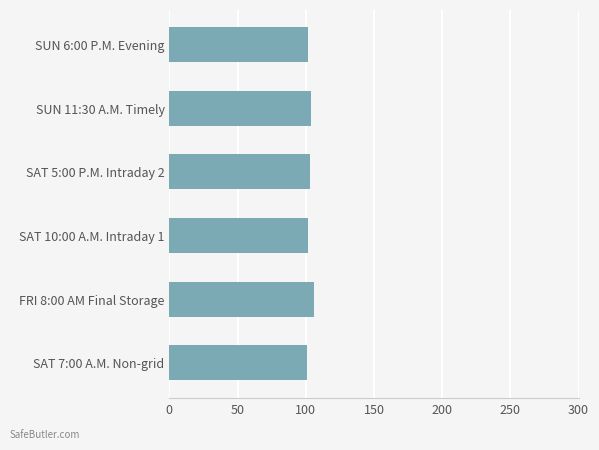

The value at FRI 8:00 AM Final Storage is 106.4. True or false?

True